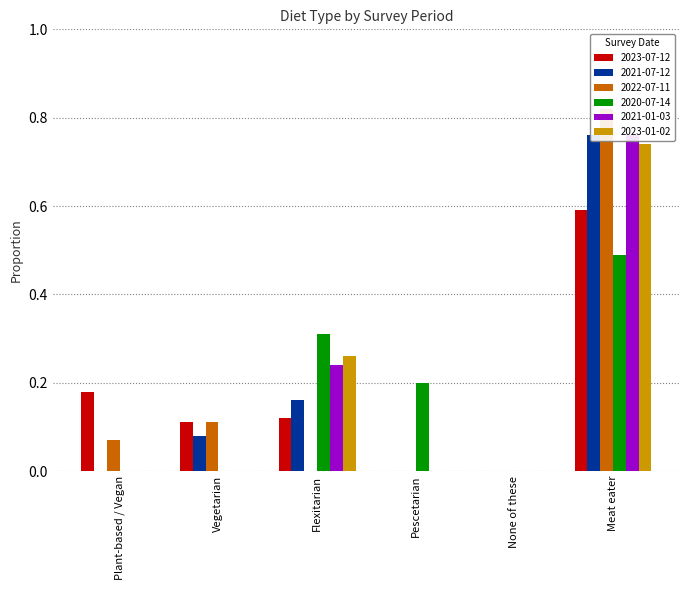

At which category is the sum across all series the highest?

Meat eater